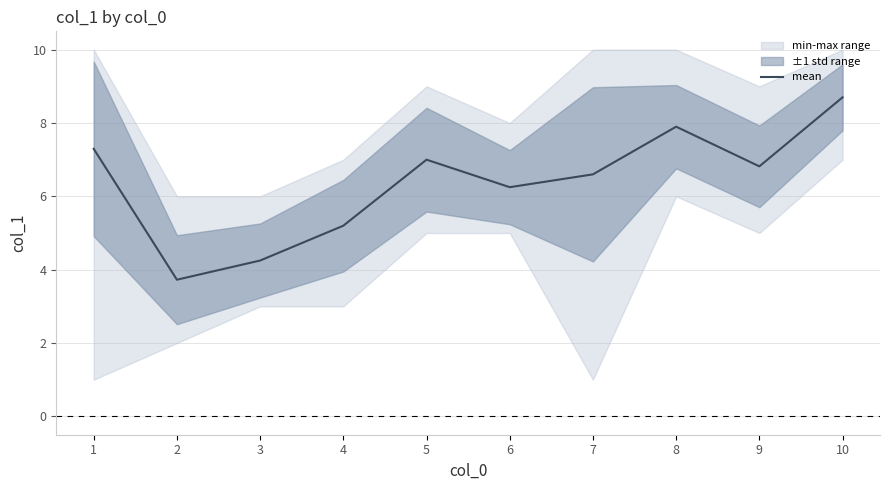

How many interior local peaks (higher than both neighbors) does the data have?

2